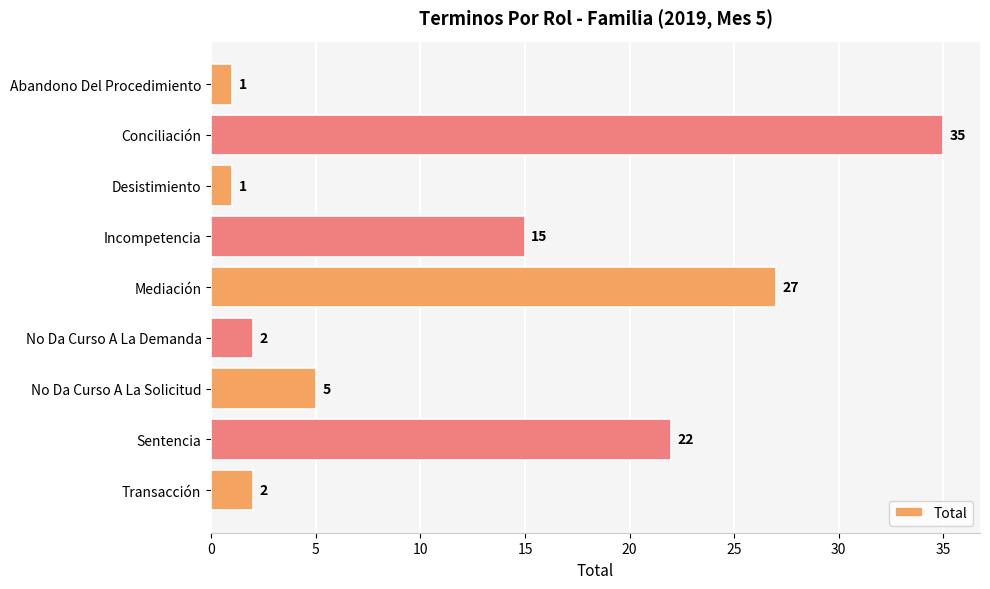

Is it true that the value at Incompetencia is 15?

True